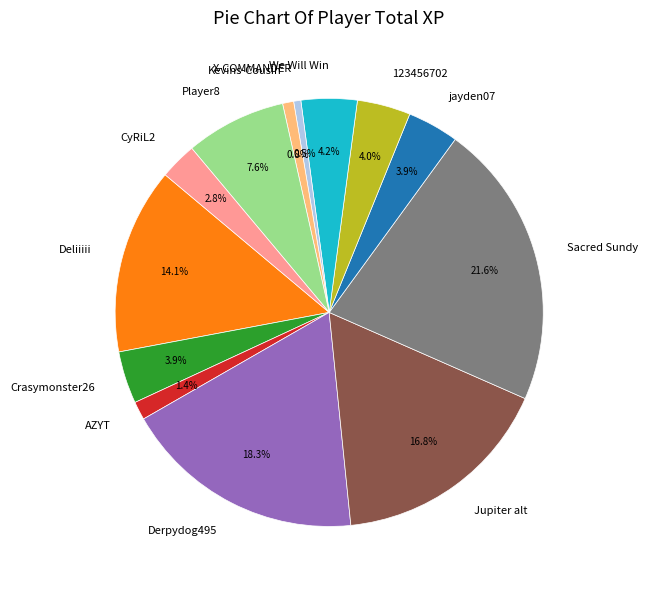

Which has a higher value, CyRiL2 or Player8?

Player8